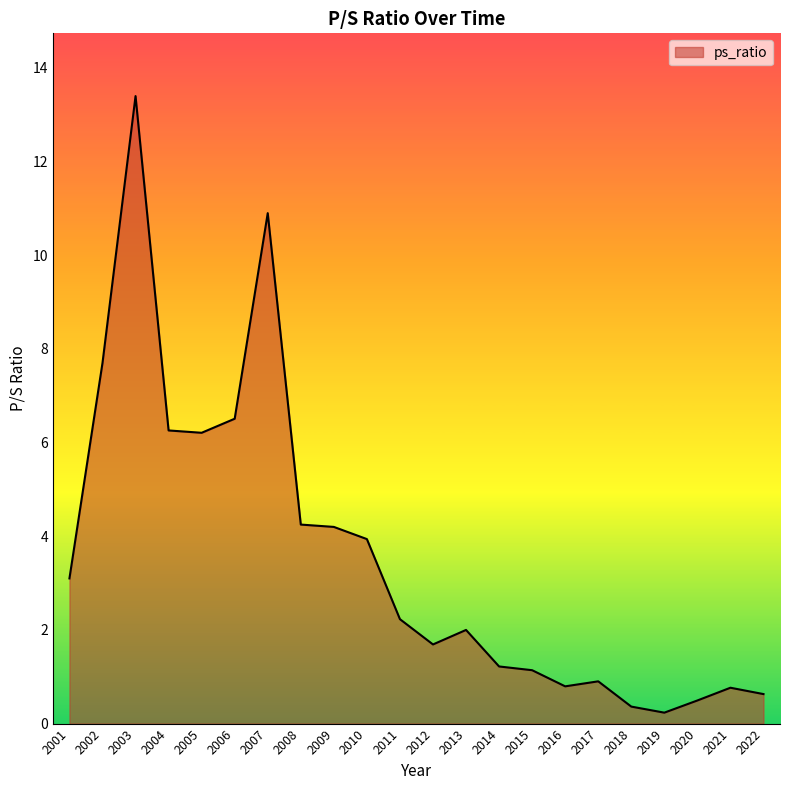

The chart shows a value of 4.2 at 2008. True or false?

True